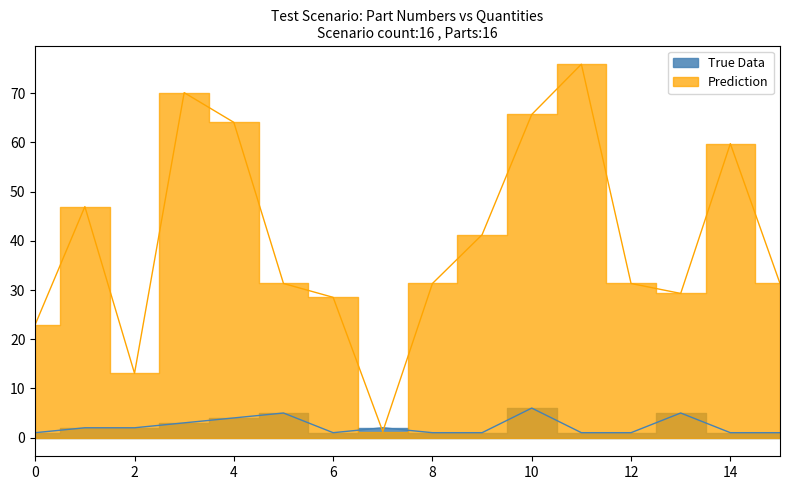

Count the number of categories in the chart.

16